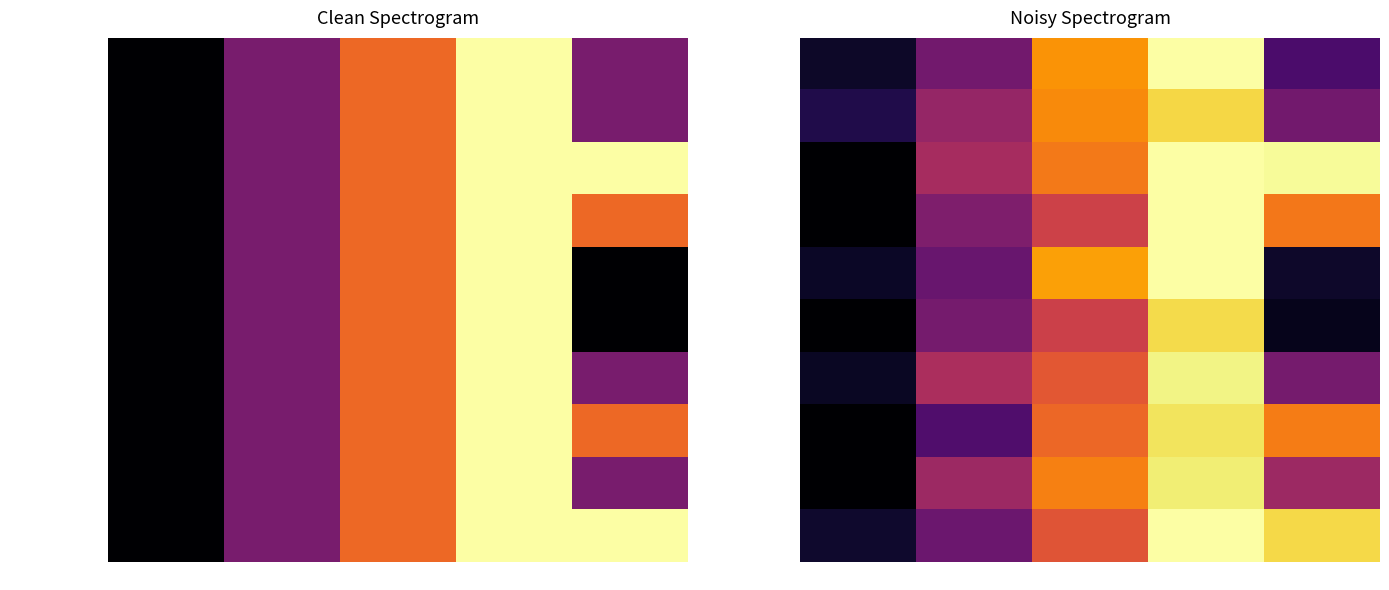

What is the average value of the Q6: Date function series?

2.0